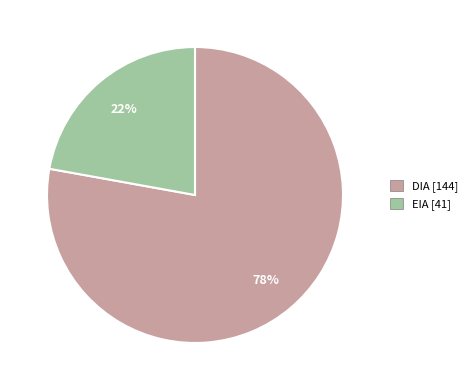

Which slice represents more than half of the pie?

DIA